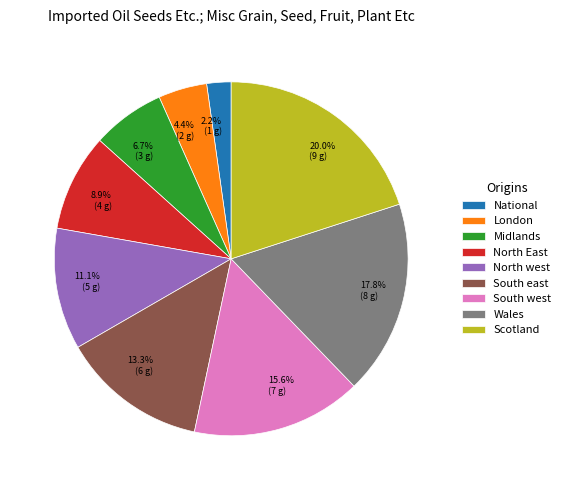

Between Wales and North East, which is larger?

Wales